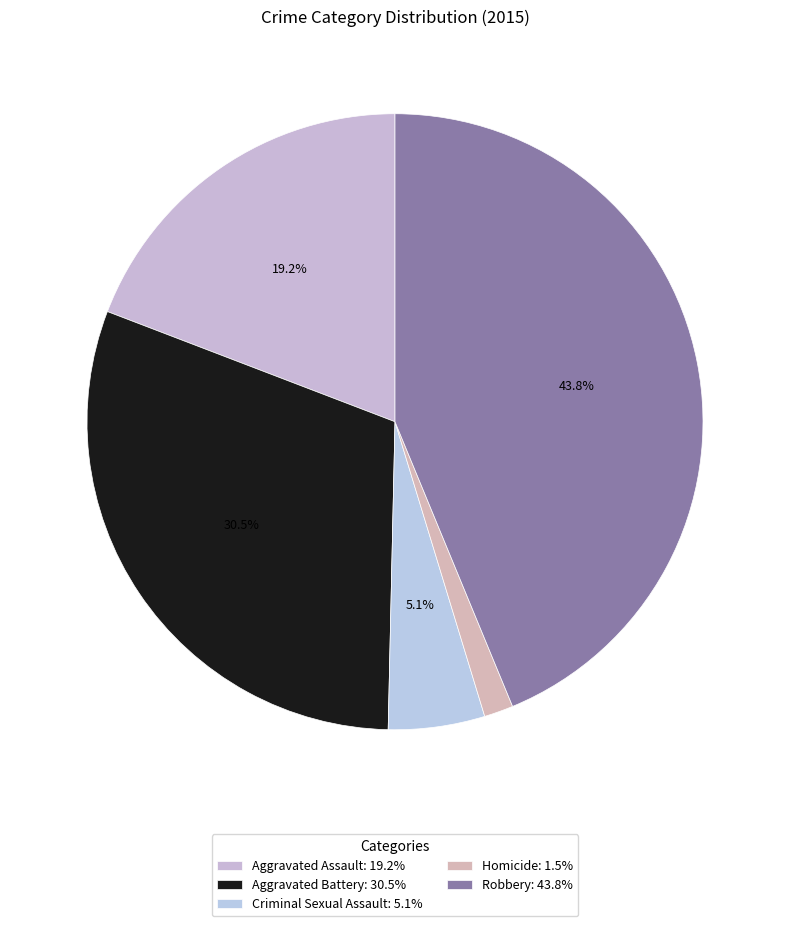

Which slice is the smallest?

Homicide